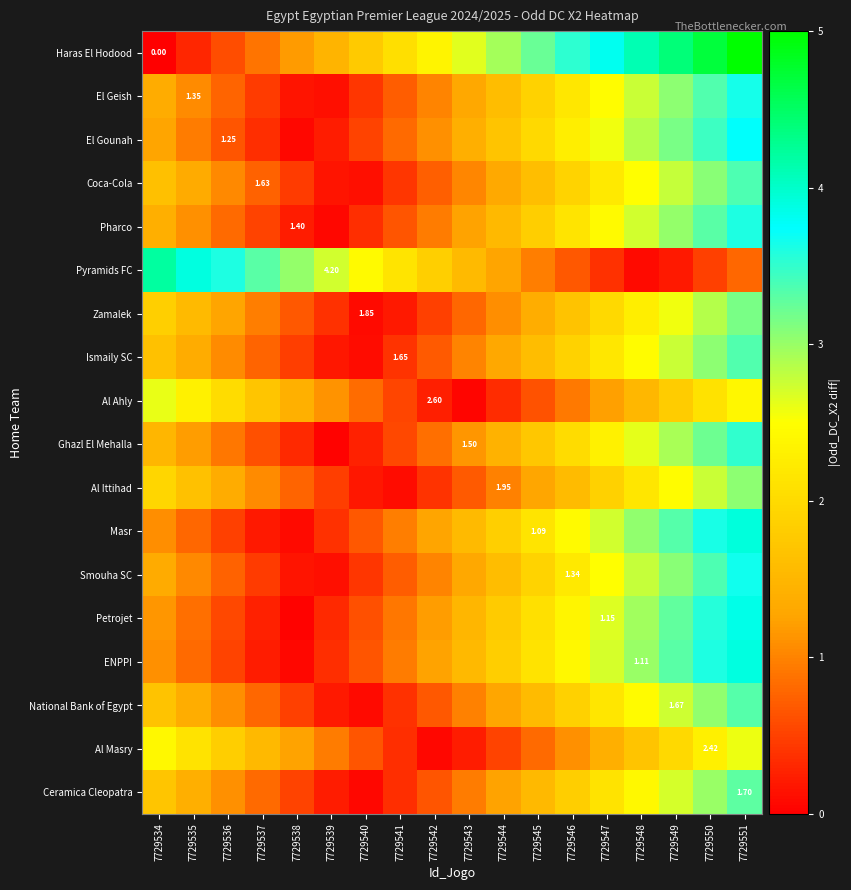

At 7729546, list the series in order from largest to smallest.

Haras El Hodood, Masr, ENPPI, Petrojet, El Gounah, Smouha SC, El Geish, Pharco, Ghazl El Mehalla, Coca-Cola, Ismaily SC, National Bank of Egypt, Ceramica Cleopatra, Zamalek, Al Ittihad, Al Masry, Al Ahly, Pyramids FC